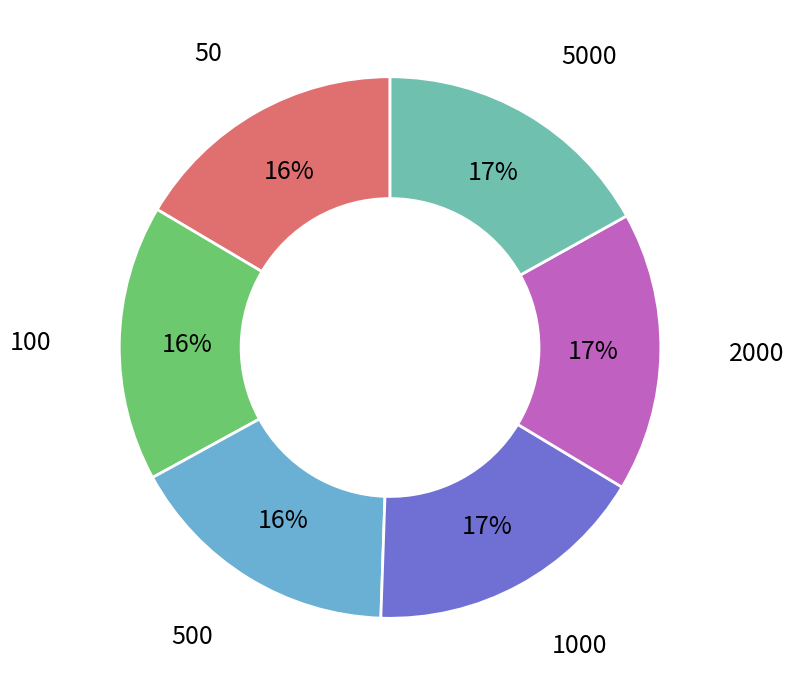

To the nearest percent, what is the average slice percentage?

17%